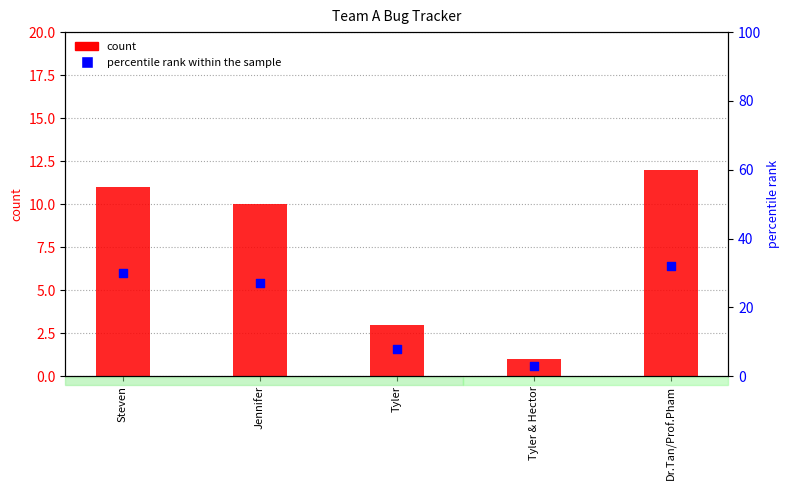

What are all the series names shown in the legend?

count, percentile rank within the sample